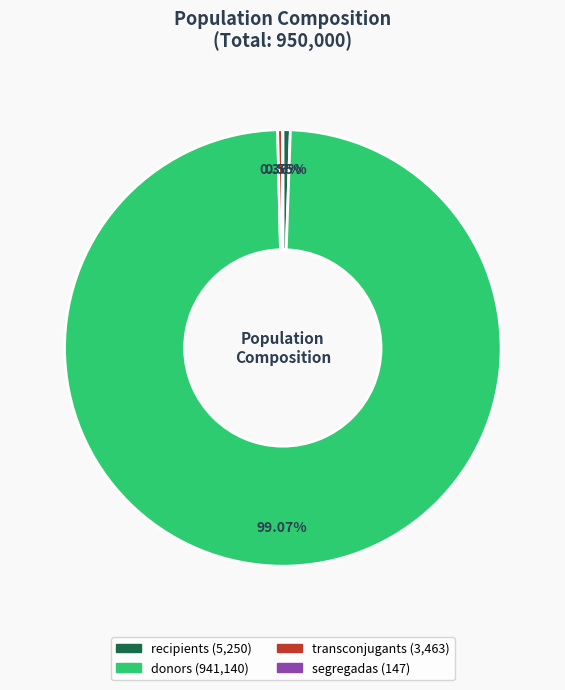

What is the ratio of the value at transconjugants to the value at recipients?

0.7